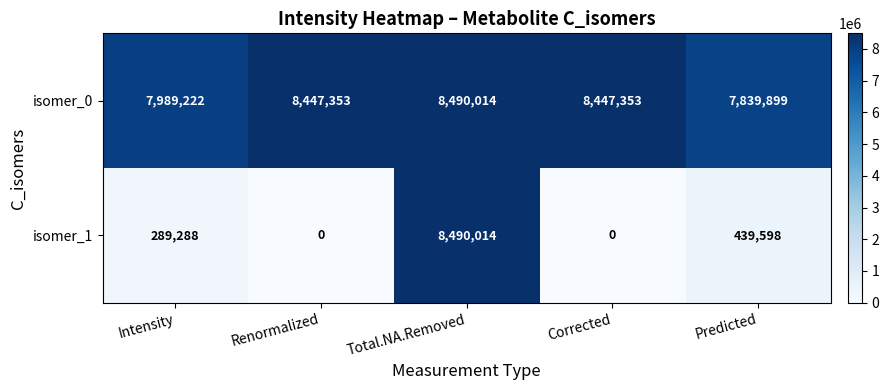

How many categories are shown in the chart?

5